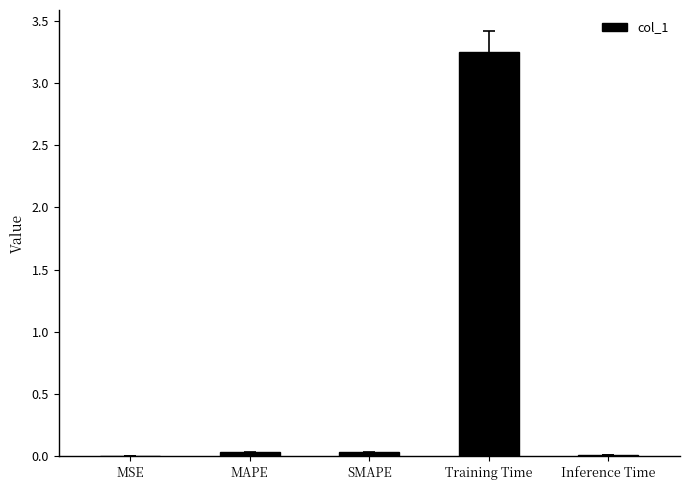

How many series are shown in this chart?

1